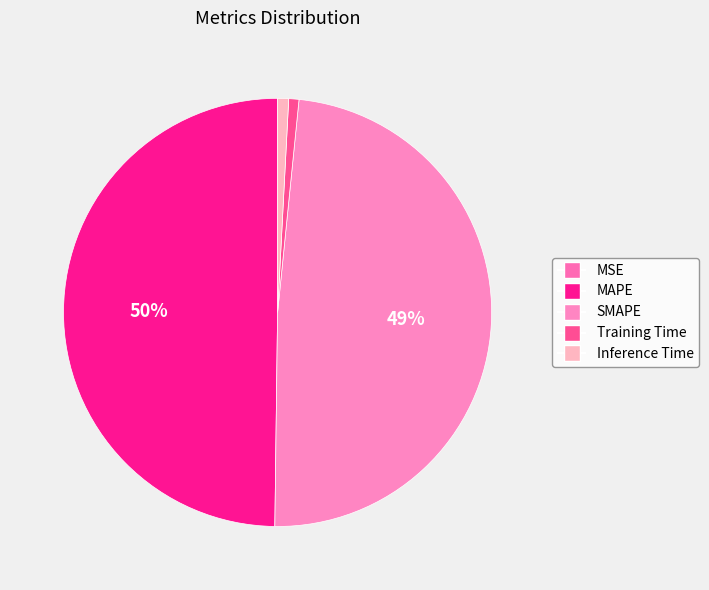

Is SMAPE the majority of the pie?

No